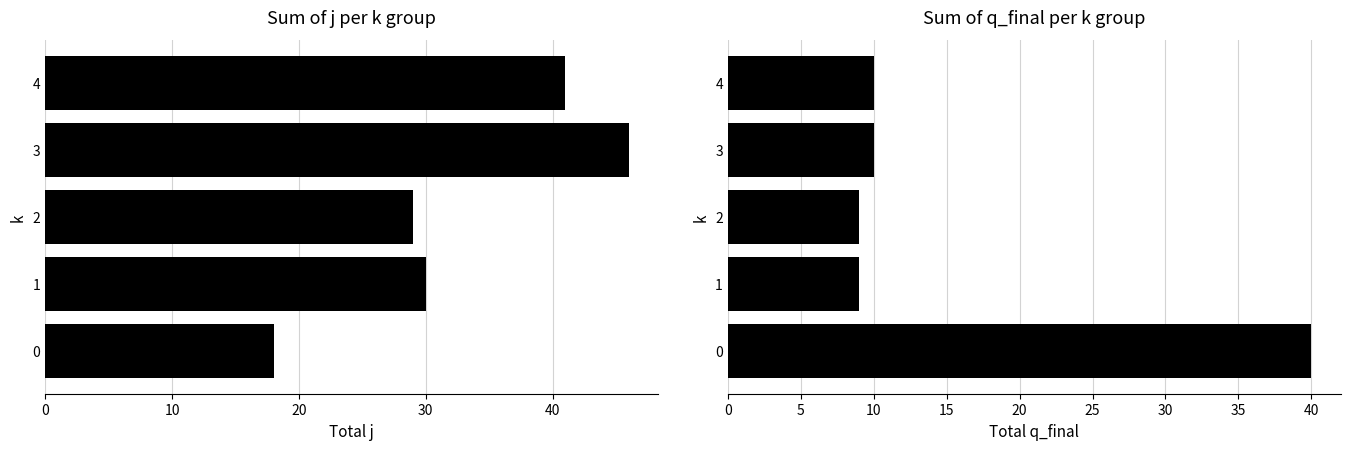

What are all the series names shown in the legend?

j, q_final